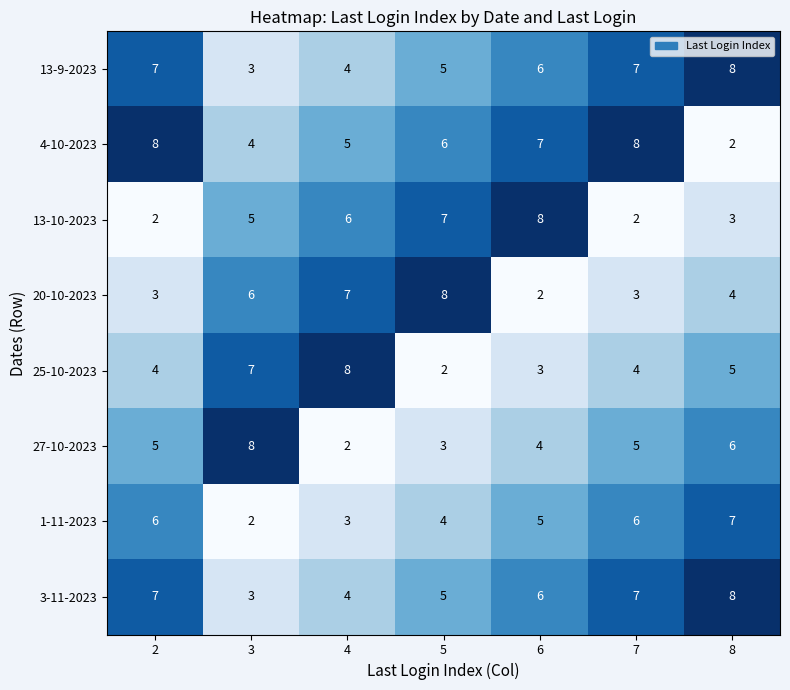

What is the average value of the 3-11-2023 series?

6